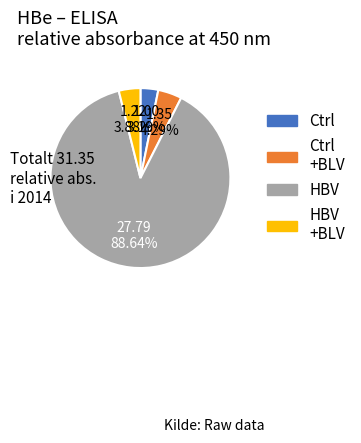

Count the number of slices in the pie.

4